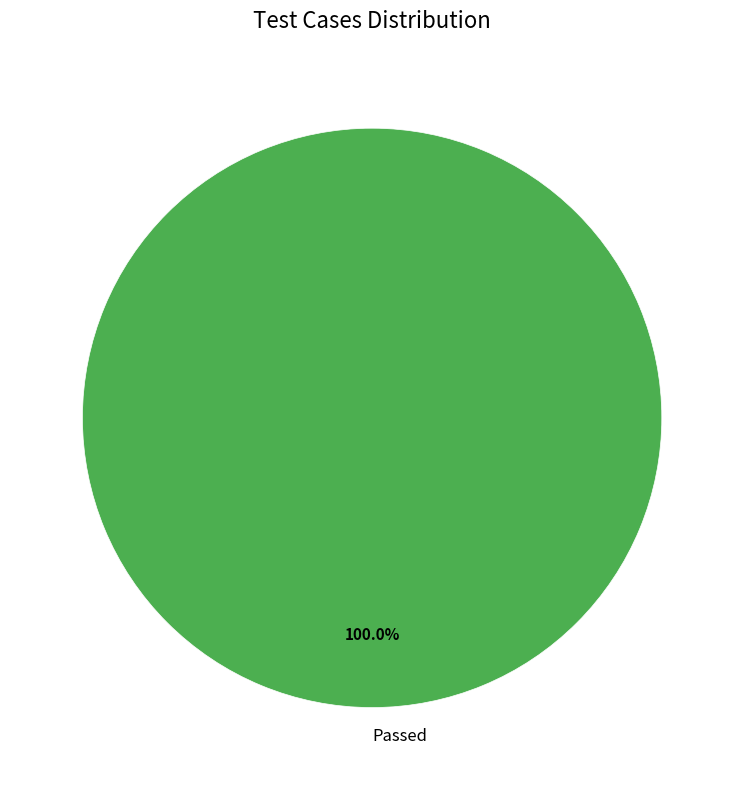

Which slice represents more than half of the pie?

Passed